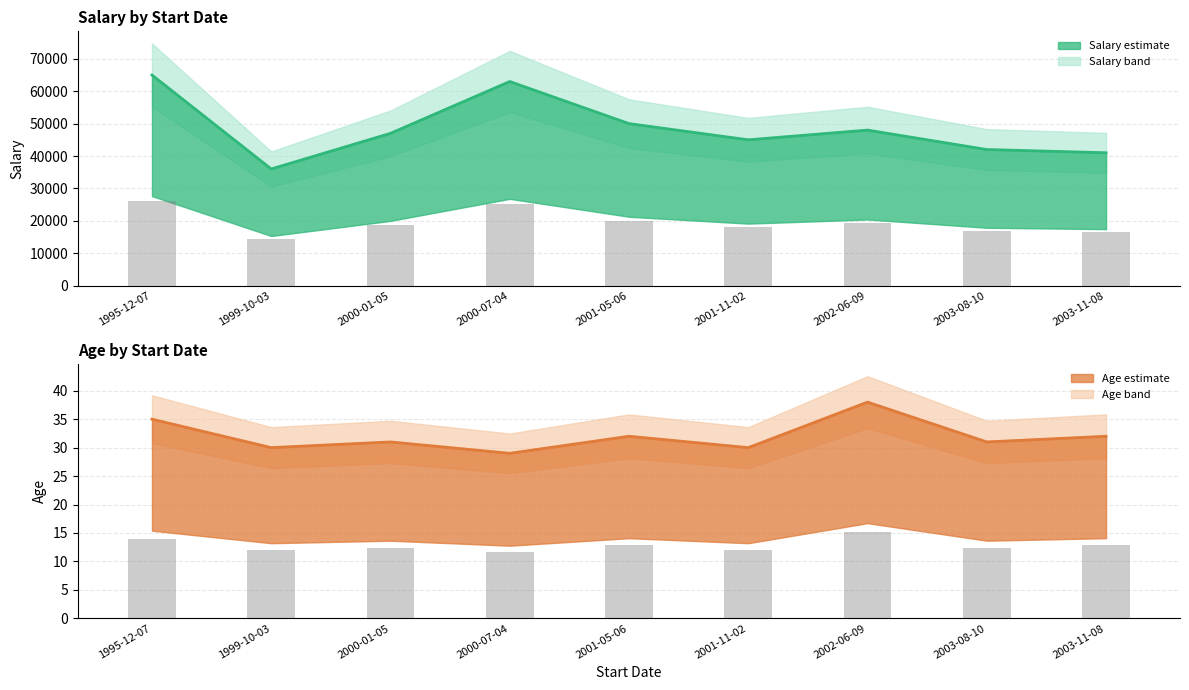

How many values in the Salary (bars) series are below 18800?

4